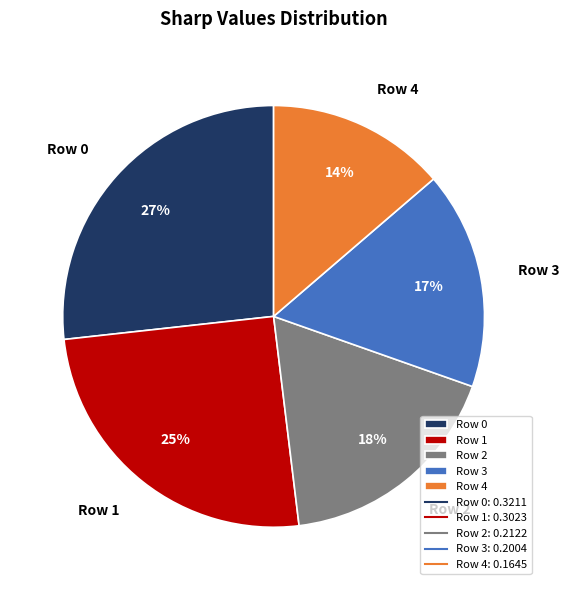

Combined, do Row 0 and Row 3 account for over 50%?

No